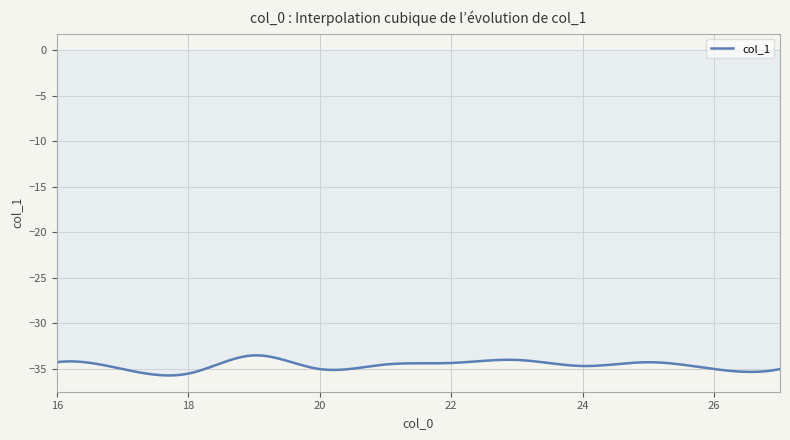

What is the greatest value displayed?

-33.5